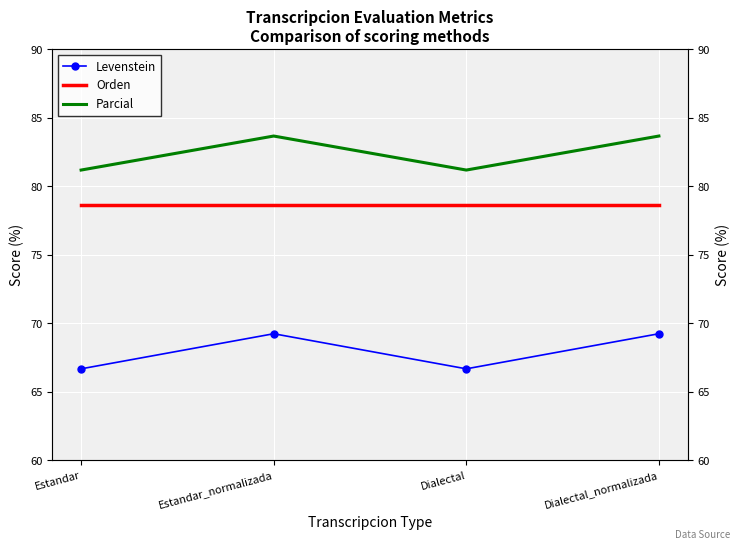

What is the value of the Levenstein point at the 4th from the left?

69.2